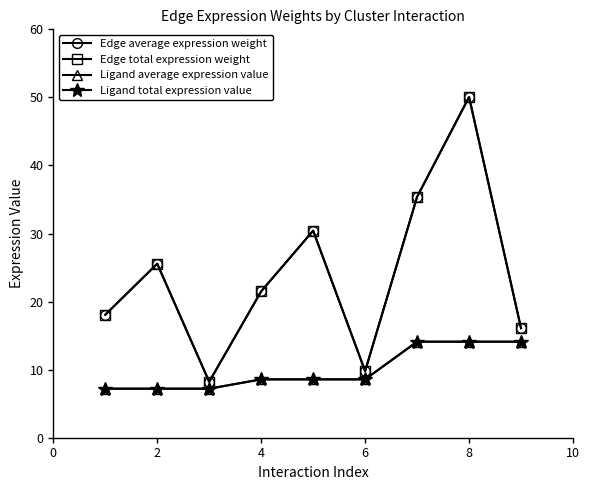

True or false: Ligand average expression value has more than 1 points higher than both neighbors.

False